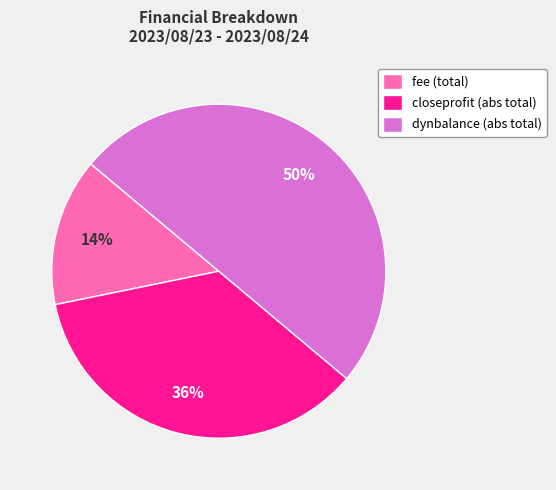

Is it true that dynbalance (abs total) is 50% of the pie?

True